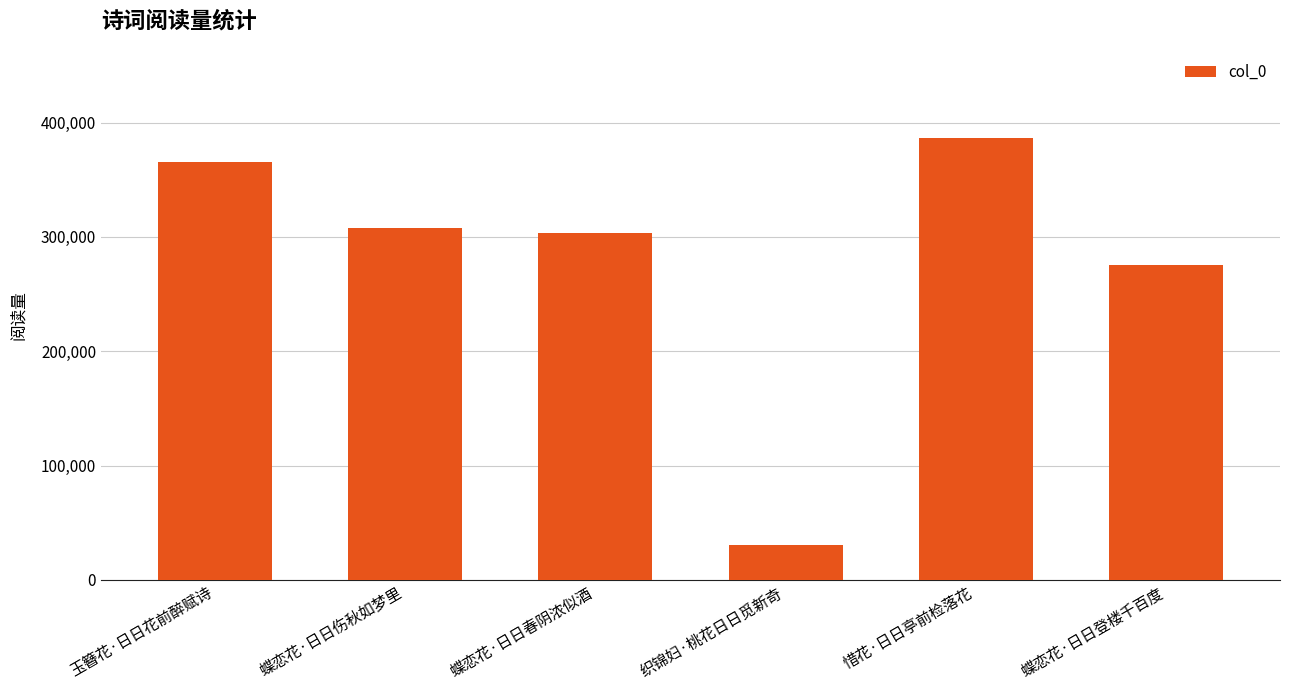

At which category does the chart reach its minimum across all series?

织锦妇·桃花日日觅新奇